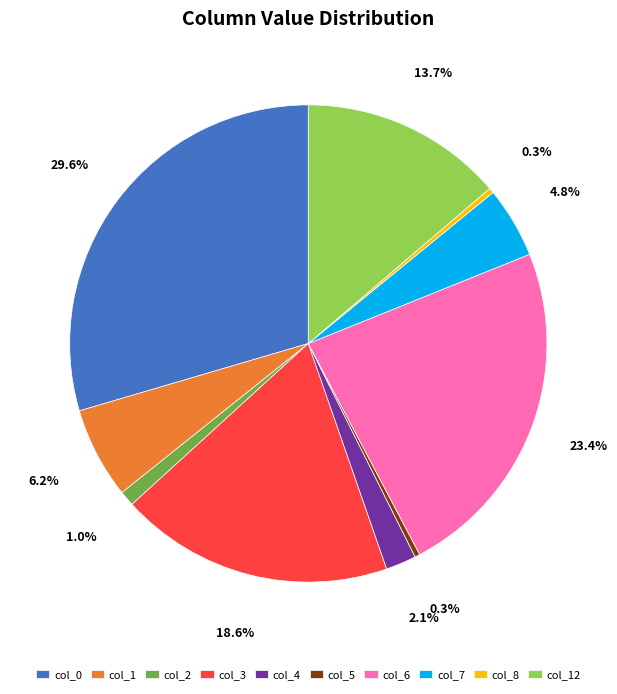

Combined, what portion of the pie is col_1 and col_12?

19.9%